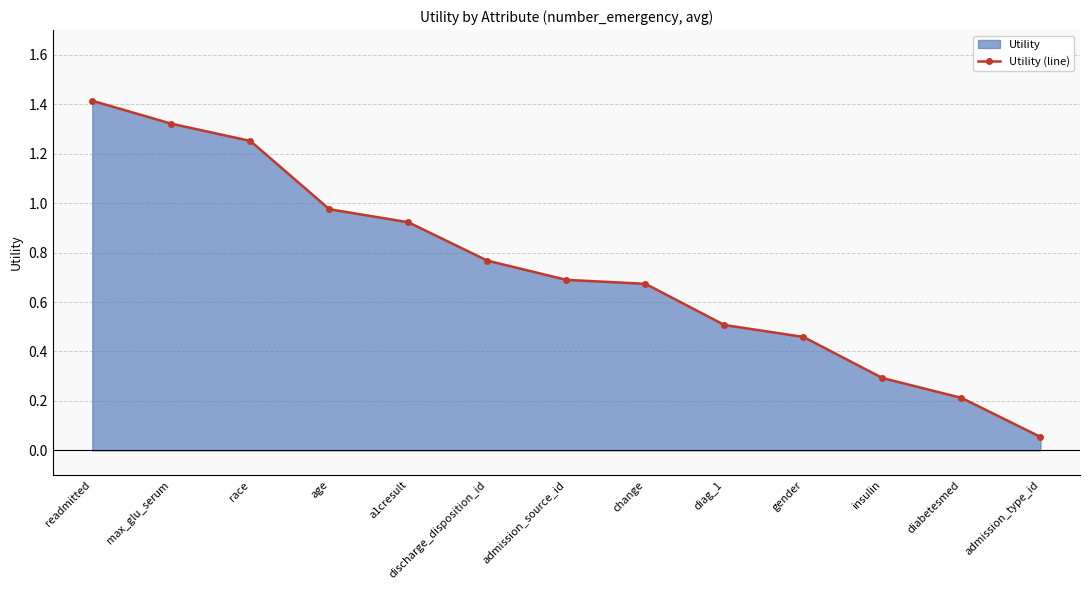

Rank the categories by value from highest to lowest.

readmitted, max_glu_serum, race, age, a1cresult, discharge_disposition_id, admission_source_id, change, diag_1, gender, insulin, diabetesmed, admission_type_id